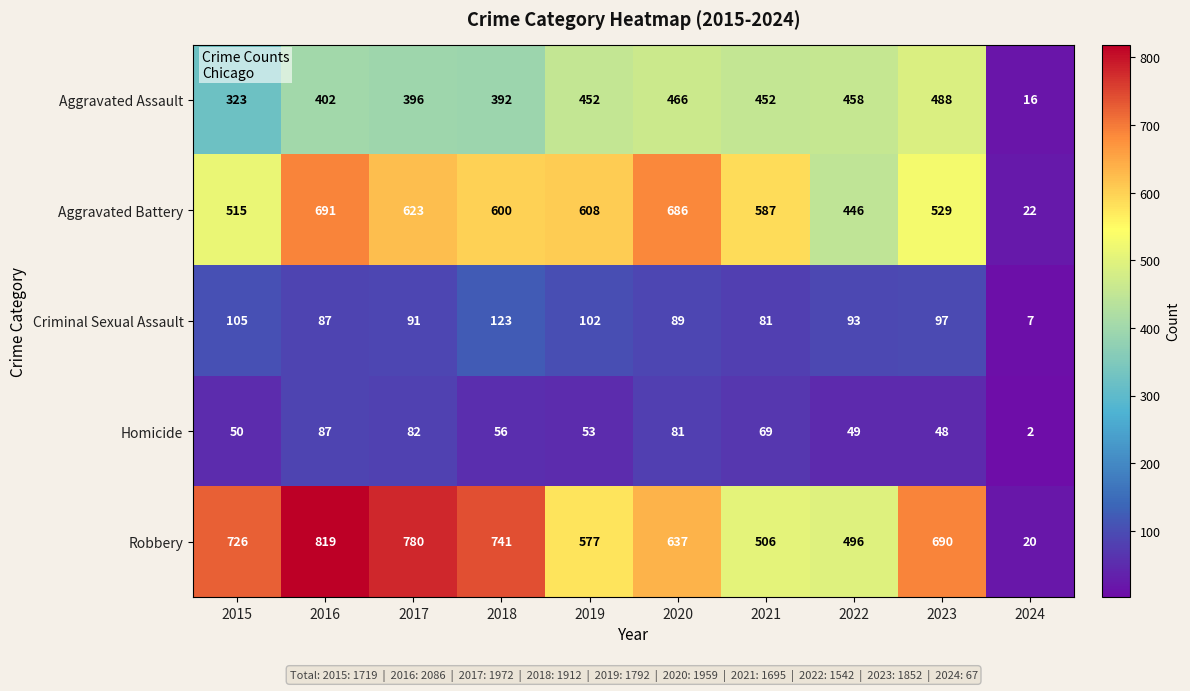

At which label does Criminal Sexual Assault first exceed 93?

2015